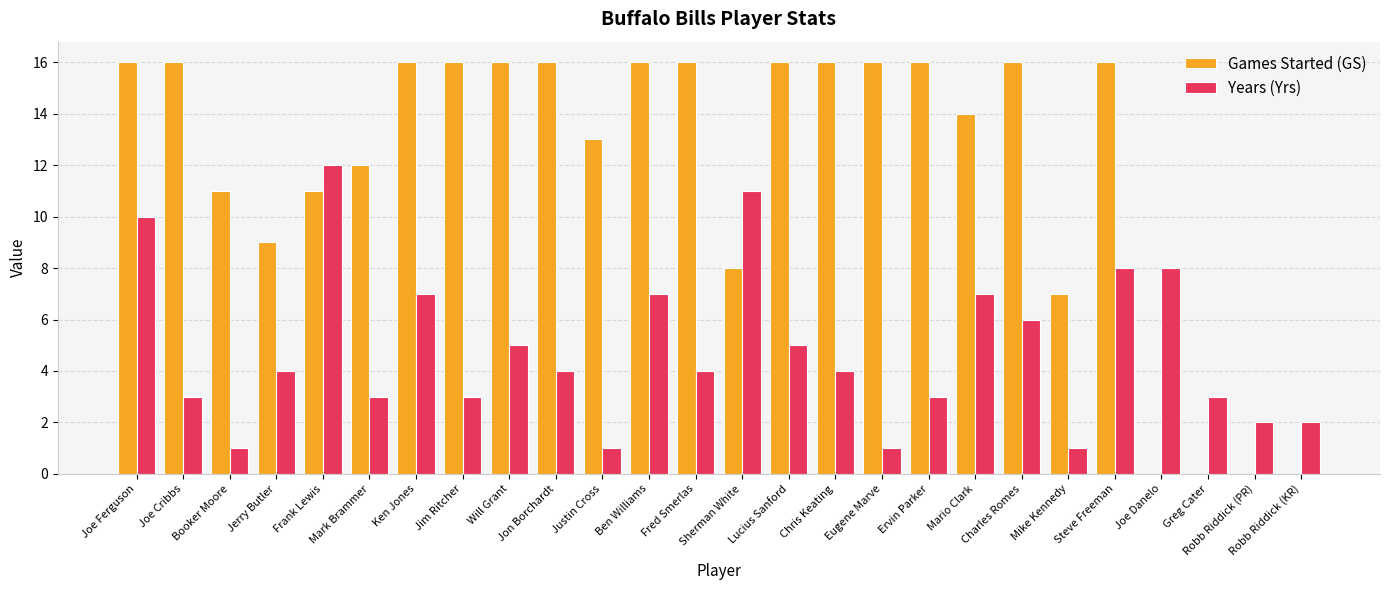

Which series has the largest total across all categories?

Games Started (GS)